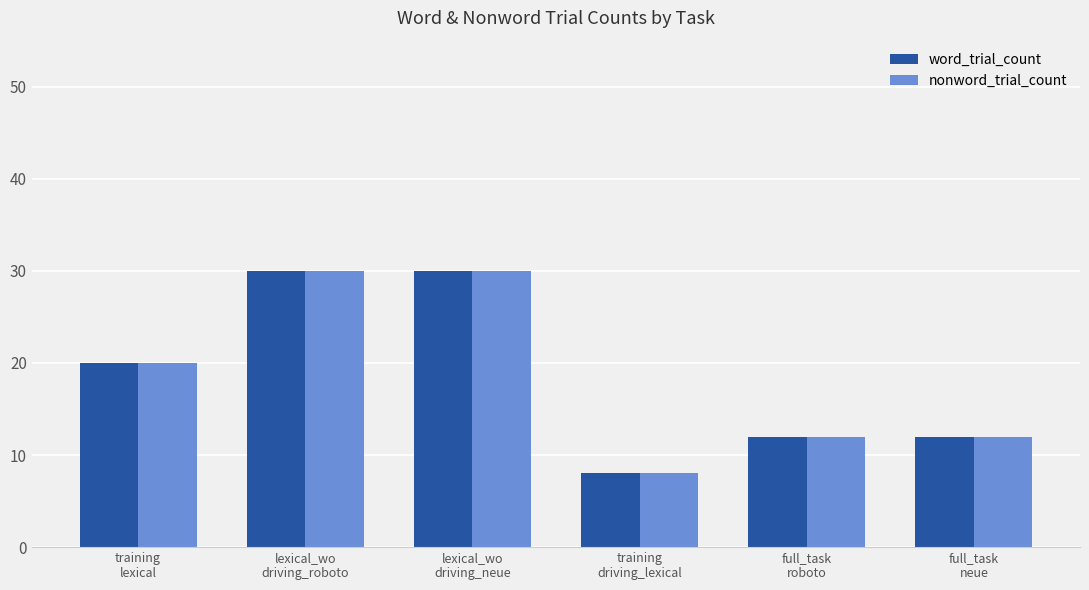

What is the difference between the second highest and second lowest values in the word_trial_count series?

18